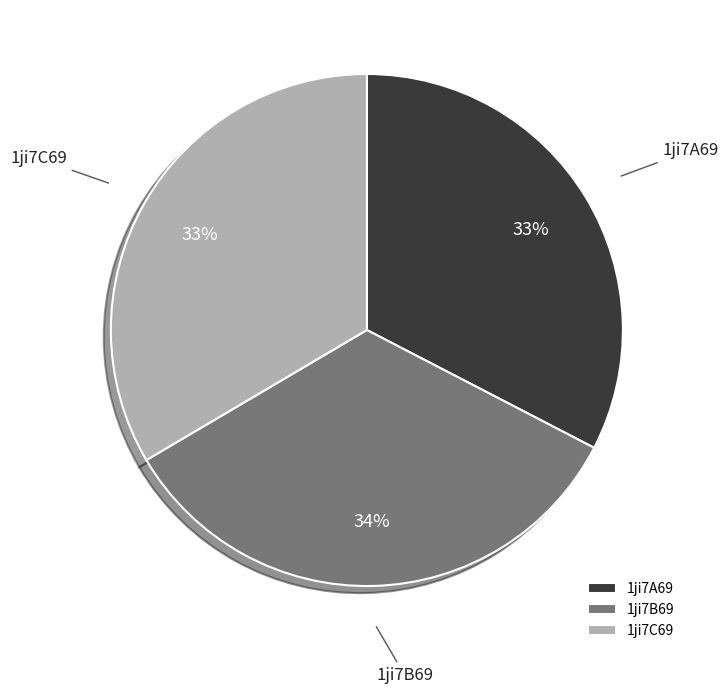

To the nearest percent, what portion does 1ji7B69 represent?

34%